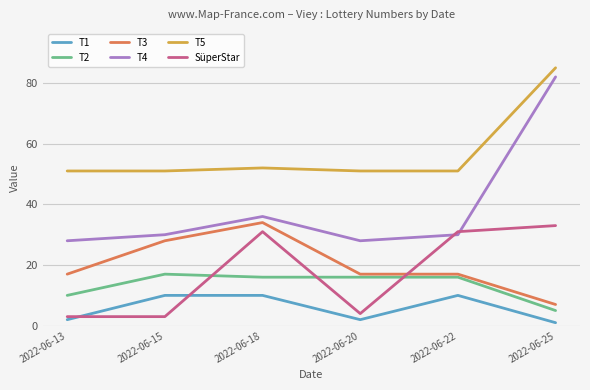

What is the difference between the maximum and minimum values in the SüperStar series?

30